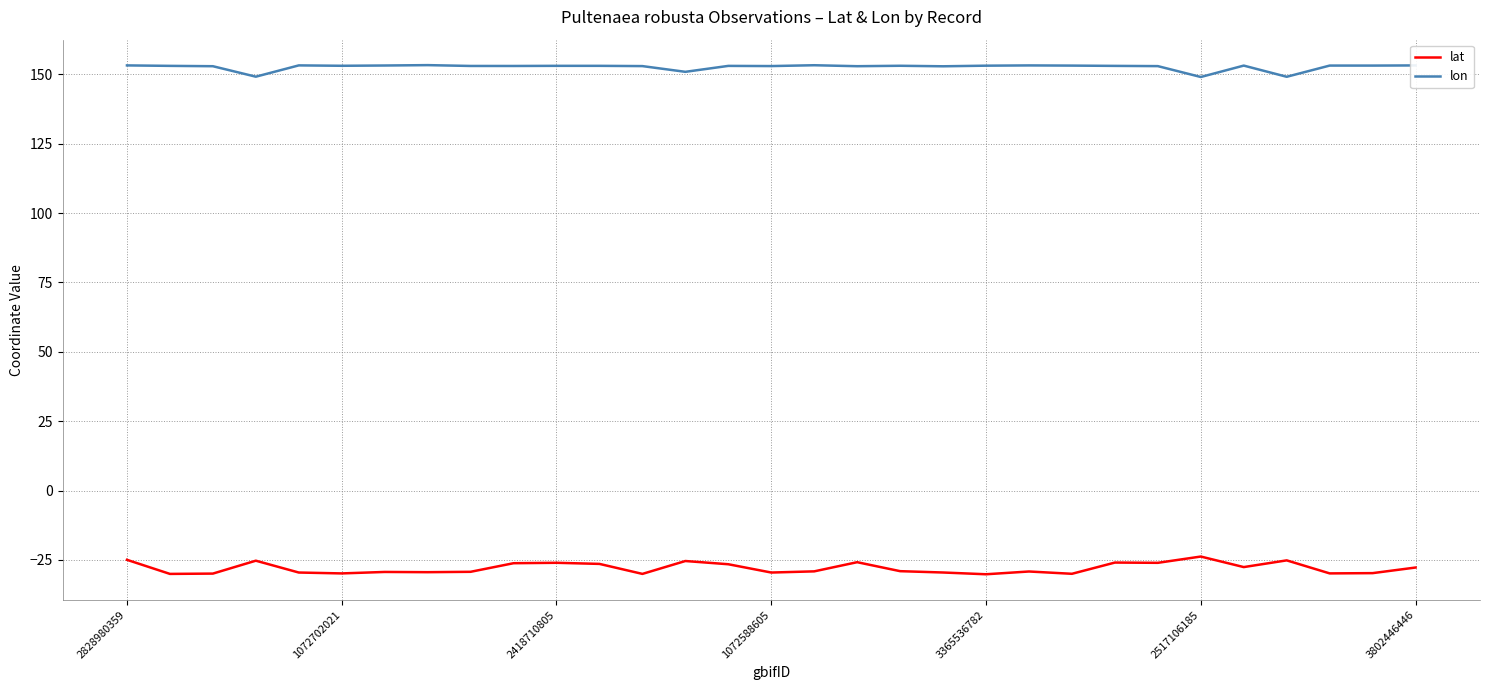

Which series has the largest total across all categories?

lon